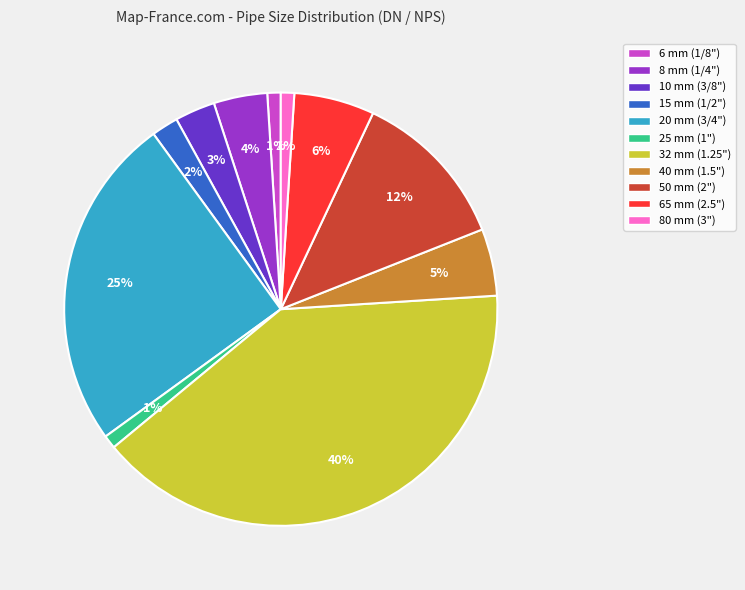

To the nearest percent, what is the average slice percentage?

9%